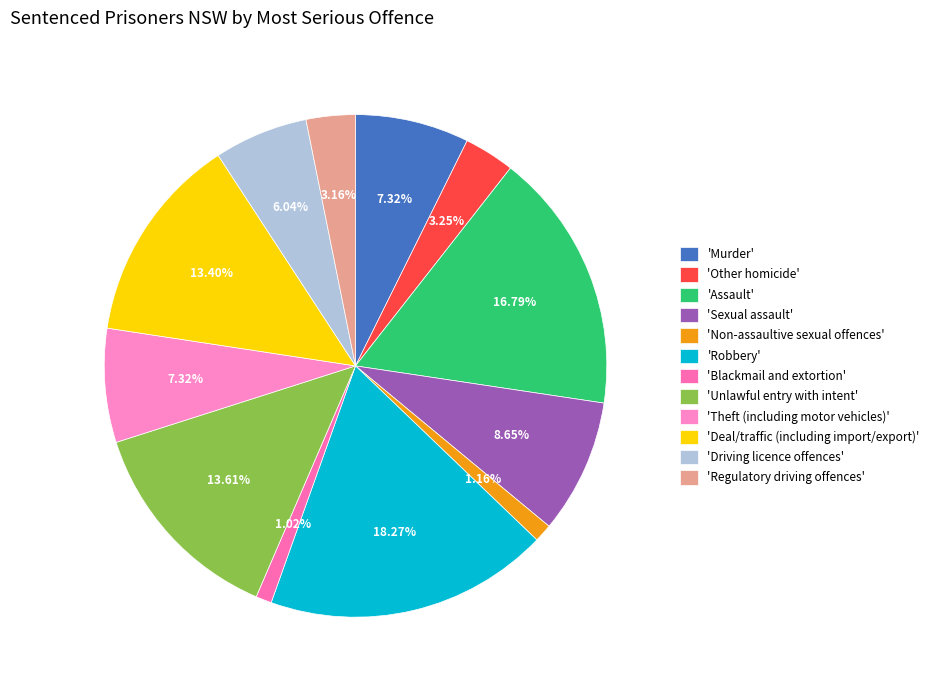

How many slices are in this pie chart?

12